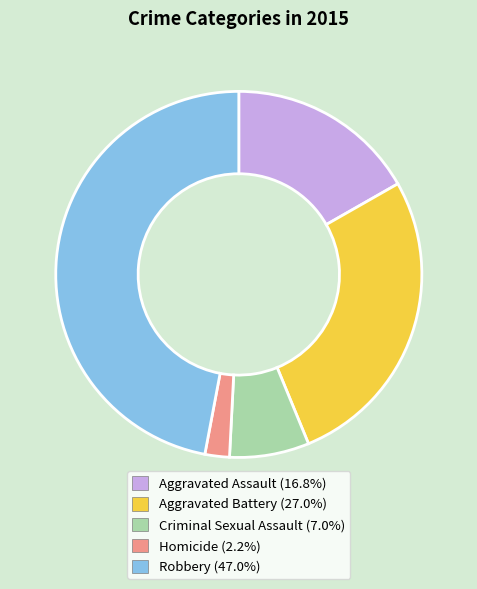

Do Criminal Sexual Assault and Homicide together represent more than half of the pie?

No